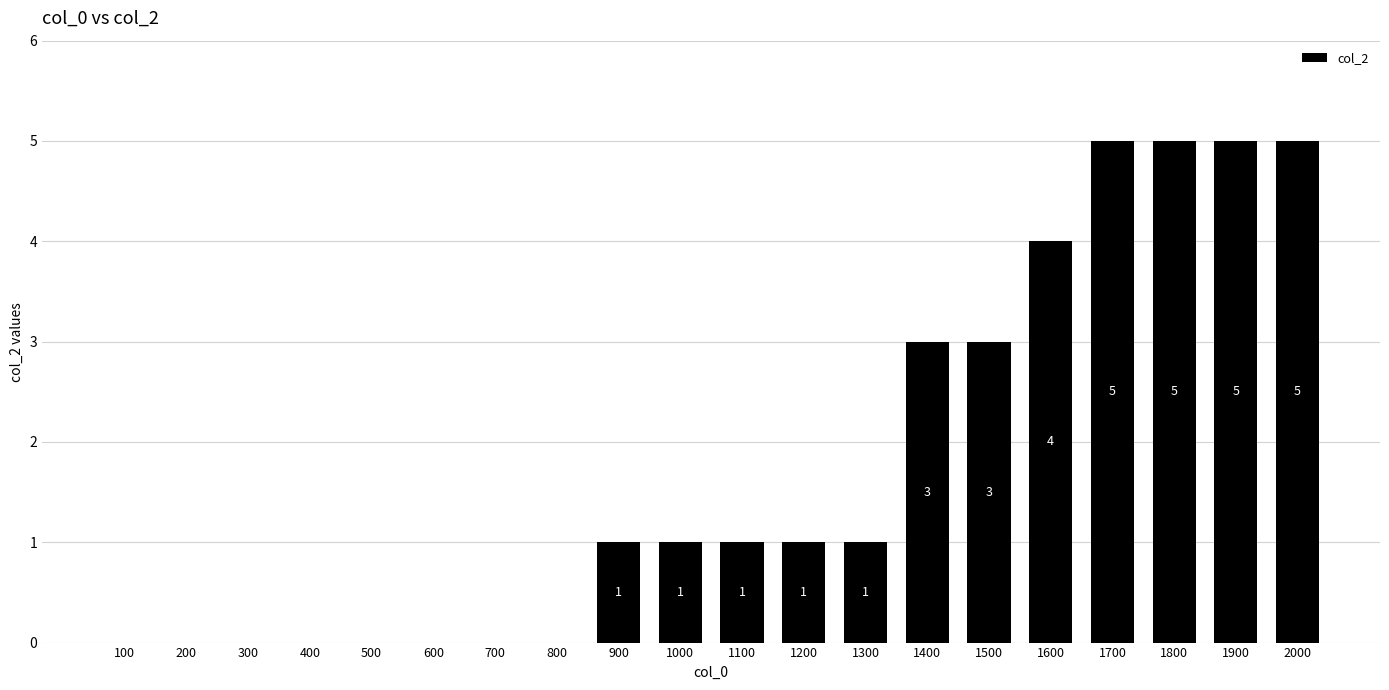

The value at 600 is -2. True or false?

False